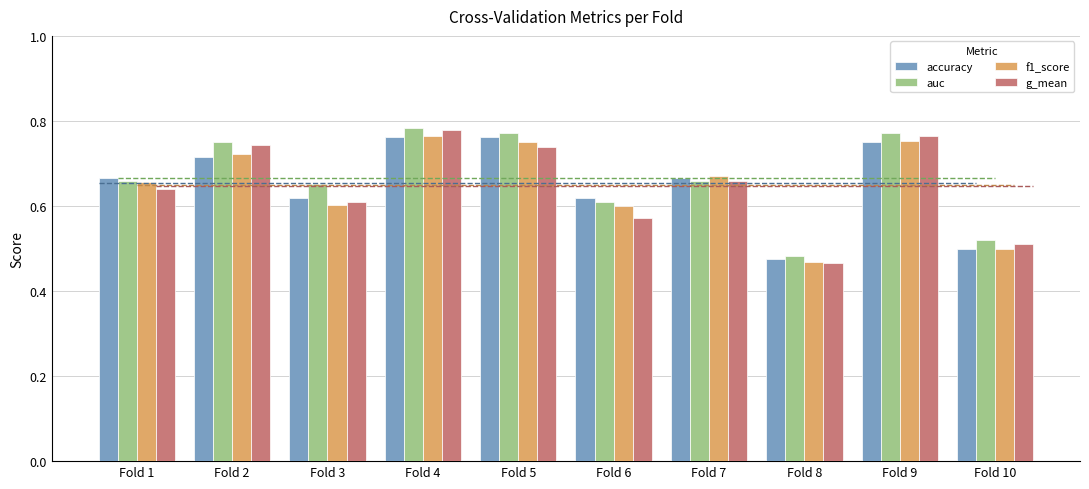

At which category does the chart reach its minimum across all series?

Fold 8